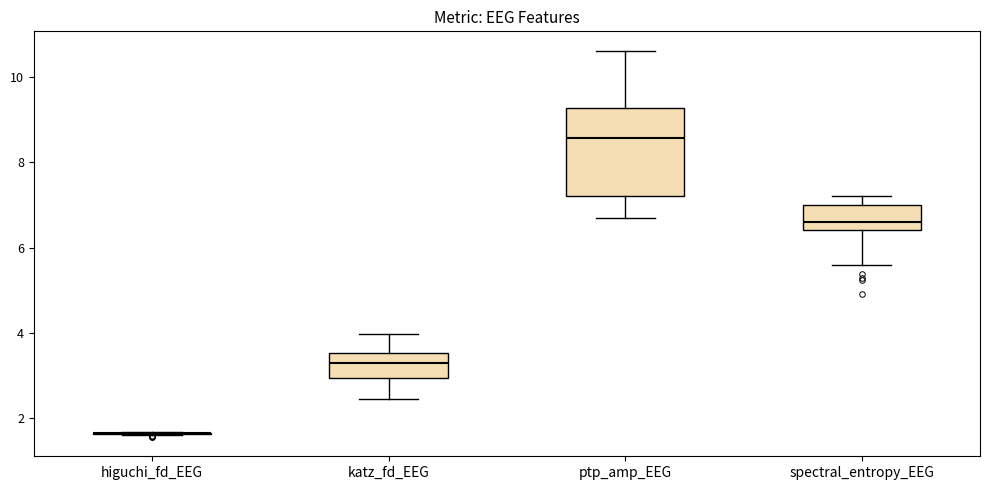

Reading left to right, read every box against the y-axis: the position of its median line, the range the box covers, and the ends of its whiskers. The values are not printed on the chart, so give them approximately, as read against the axis.

higuchi_fd_EEG: box collapsed to a line at 1.6, whiskers 1.6 to 1.6
katz_fd_EEG: median 3.2, box 3.0 to 3.6, whiskers 2.4 to 4.0
ptp_amp_EEG: median 8.6, box 7.2 to 9.2, whiskers 6.8 to 10.6
spectral_entropy_EEG: median 6.6, box 6.4 to 7.0, whiskers 5.6 to 7.2